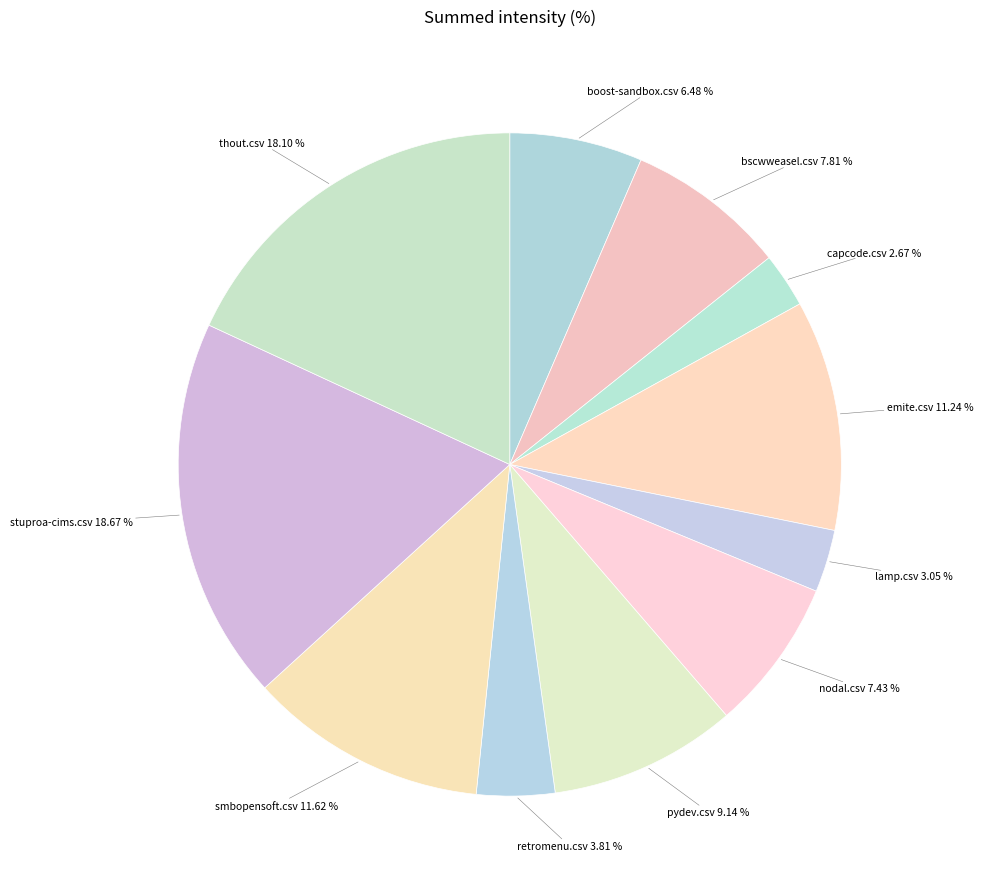

To the nearest percent, what is the difference between the bscwweasel.csv and capcode.csv slice percentages?

5%